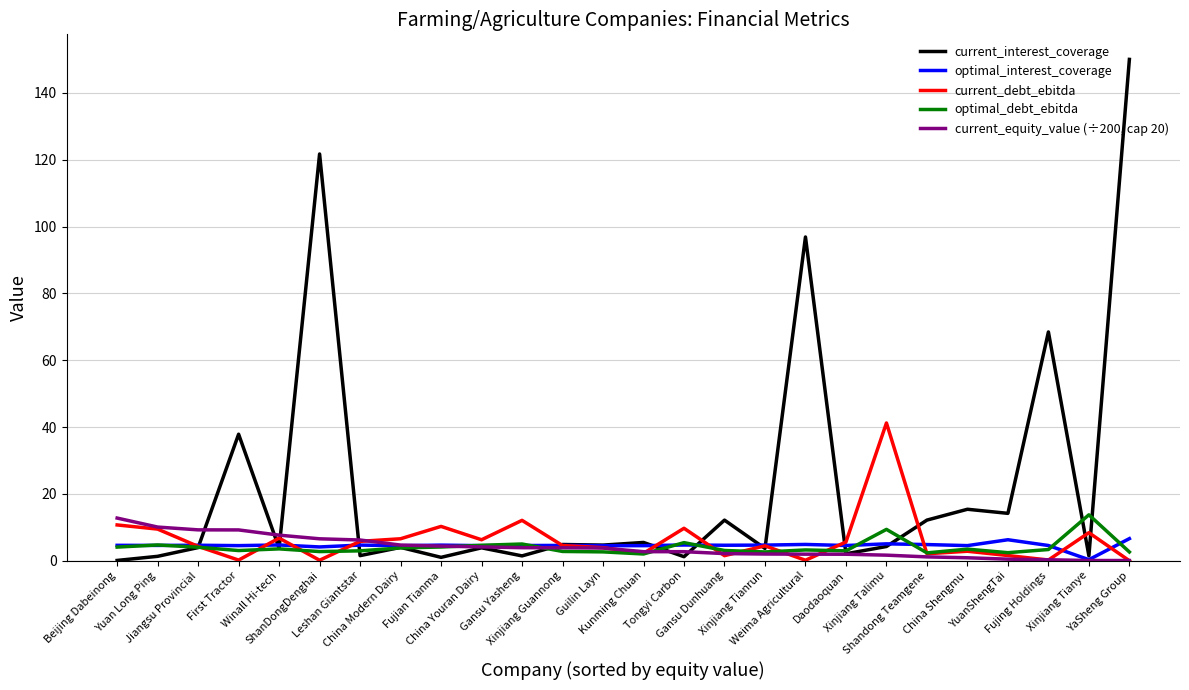

True or false: optimal_debt_ebitda has more than 2 interior local peaks.

True